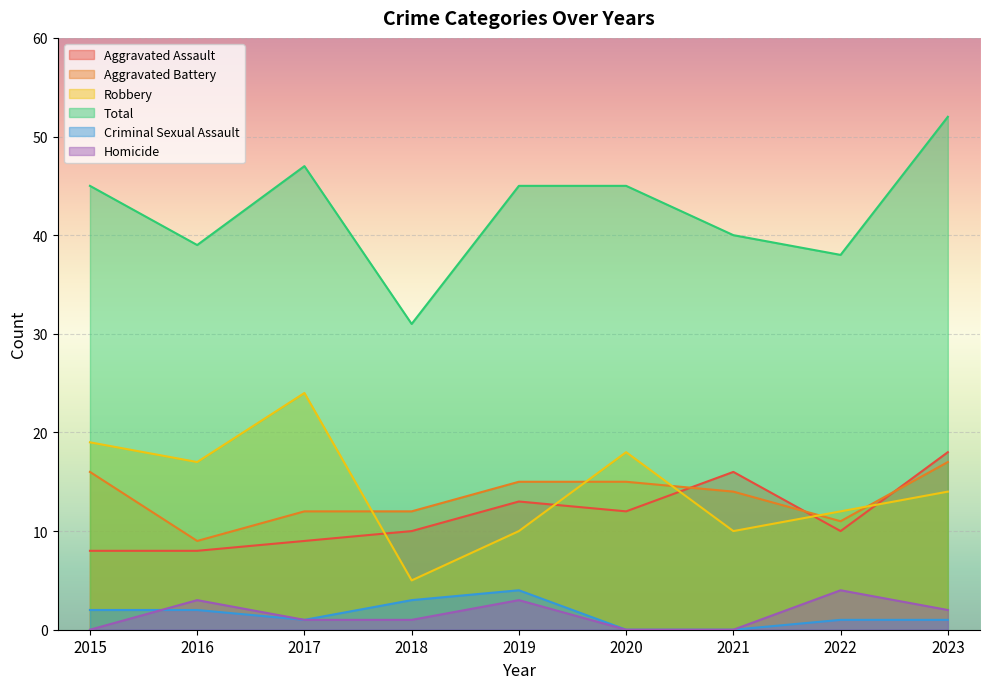

Which series has the largest range (max minus min)?

Total